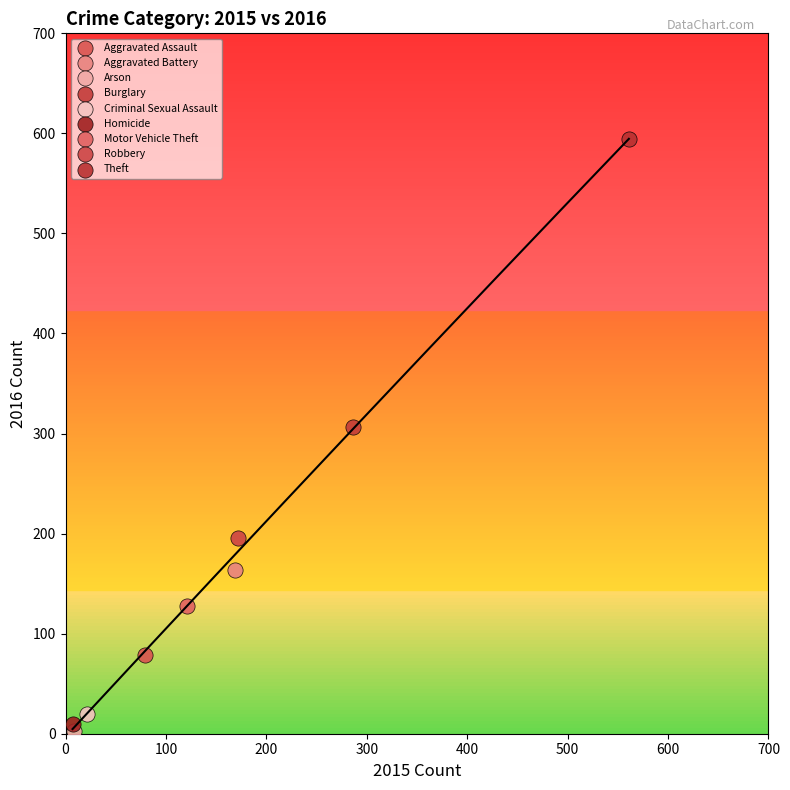

What are all the series names shown in the legend?

Aggravated Assault, Aggravated Battery, Arson, Burglary, Criminal Sexual Assault, Homicide, Motor Vehicle Theft, Robbery, Theft